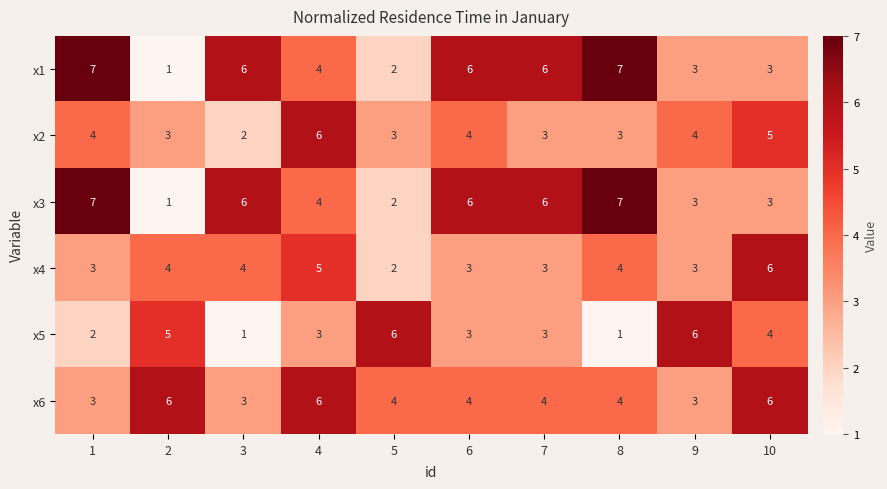

What is the average value of the x6 series?

4